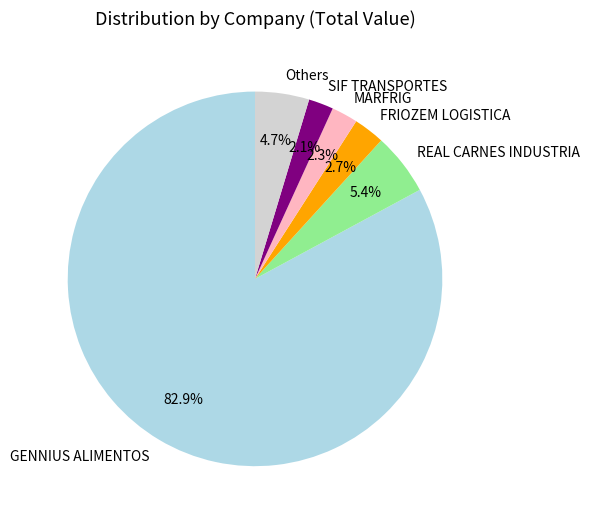

True or false: MARFRIG accounts for 2% of the total.

True